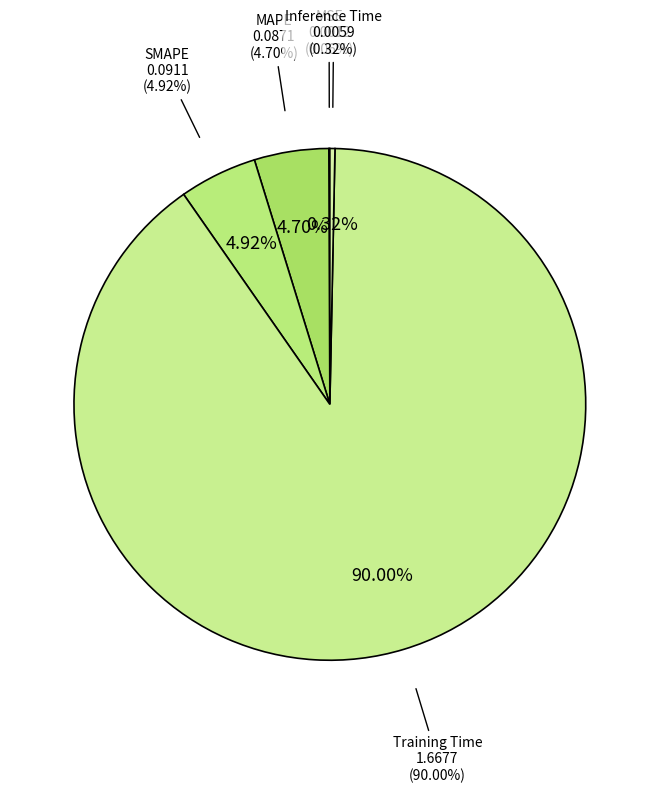

Is it true that Inference Time is 11% of the pie?

False